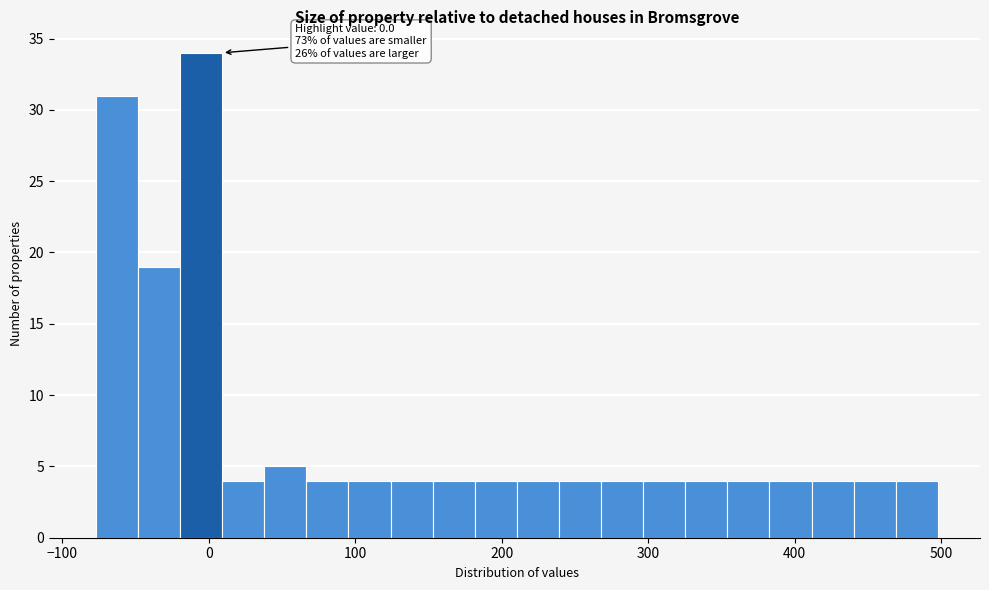

Around what value on the x-axis is the tallest bar? Give the approximate position of its centre, as read against the axis.

-10